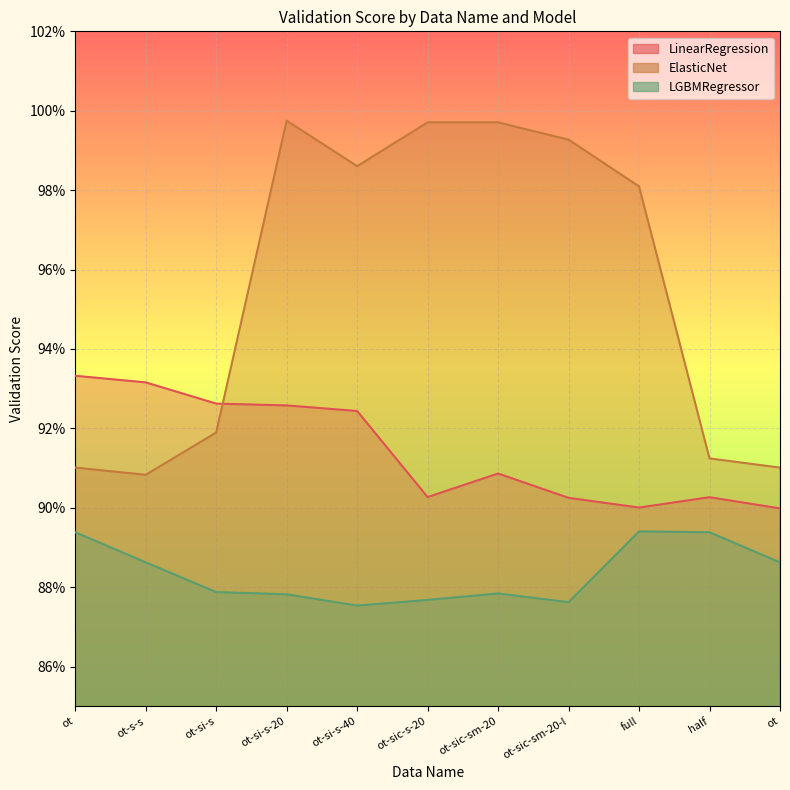

What is the label of the 2nd point from the left?

ot-s-s